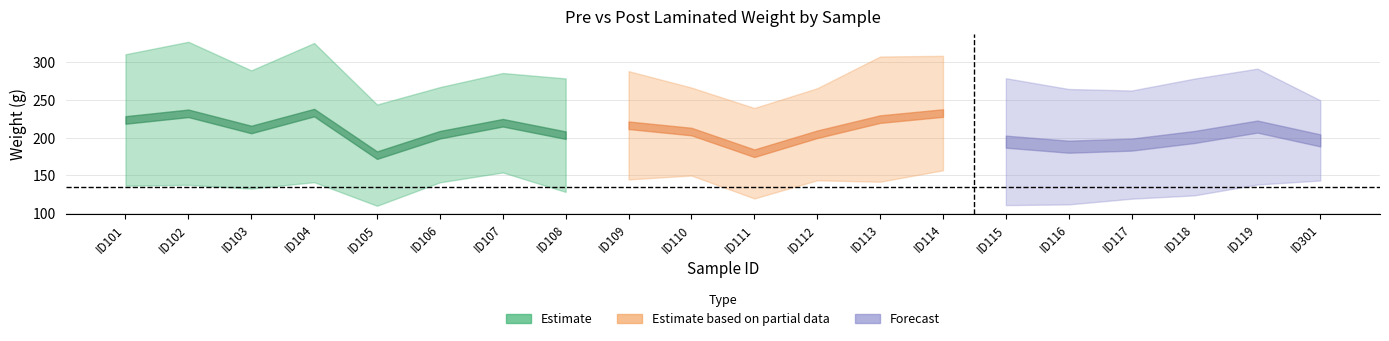

Is this an area chart (filled region under the line)?

No